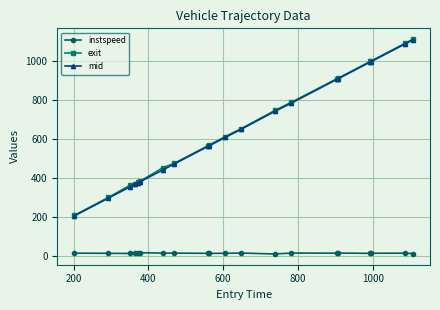

True or false: mid and instspeed intersect in this chart.

False